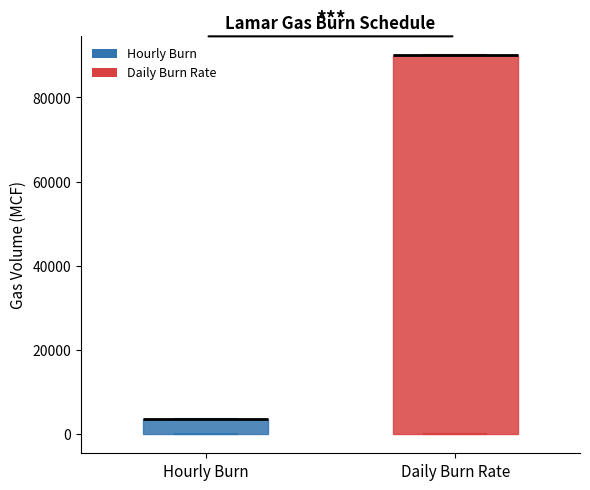

Which box is the tallest, from its lower edge to its upper edge?

Daily Burn Rate